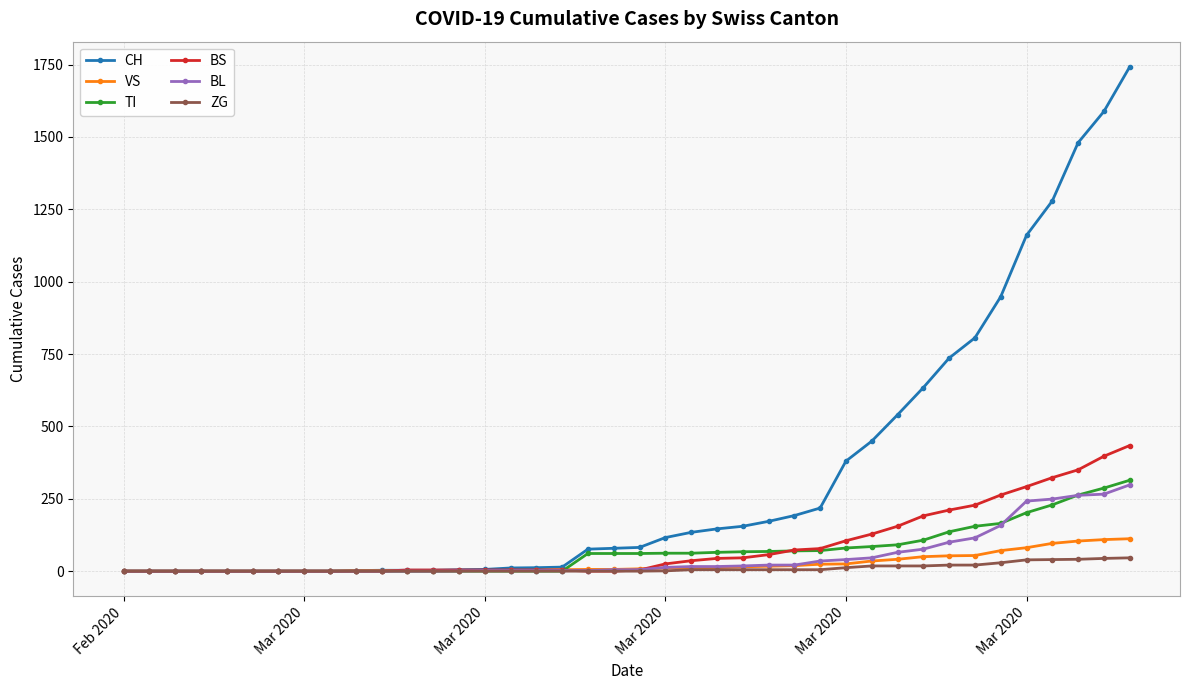

What is the greatest value displayed?

1742